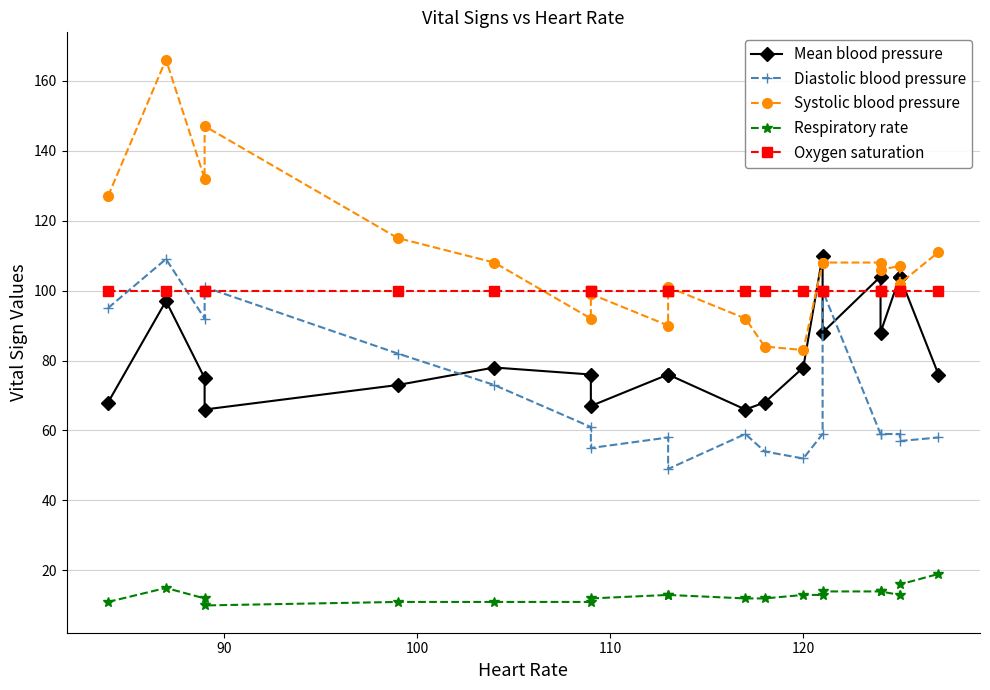

Count the number of categories in the chart.

20